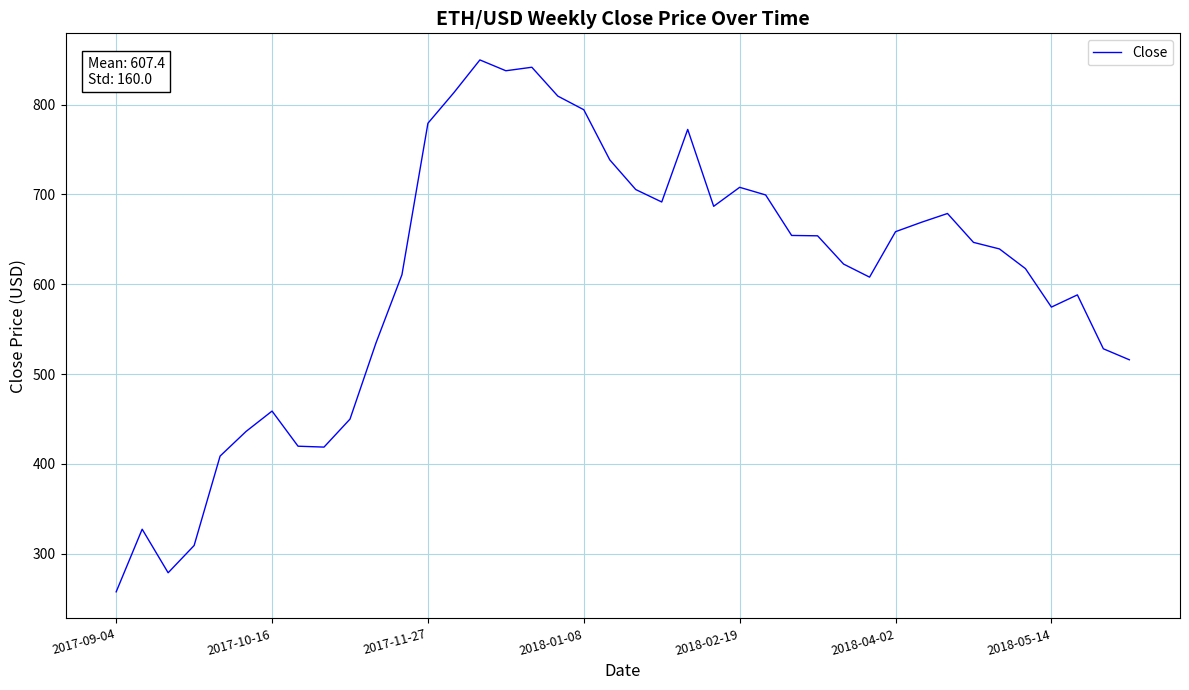

What is the difference between the maximum and minimum values?

592.1